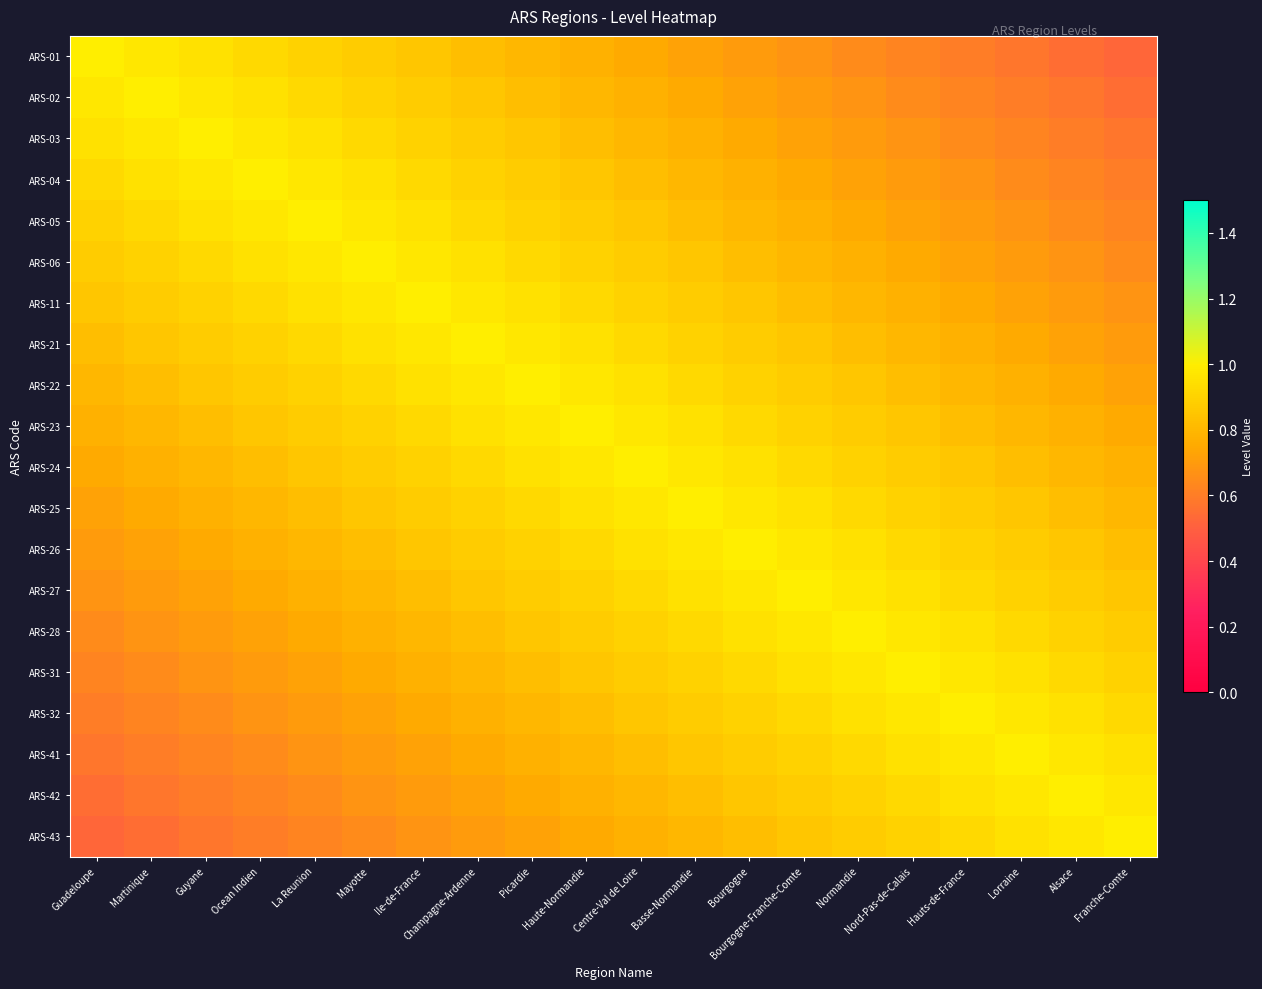

Which has a higher value, Haute-Normandie or La Reunion?

La Reunion